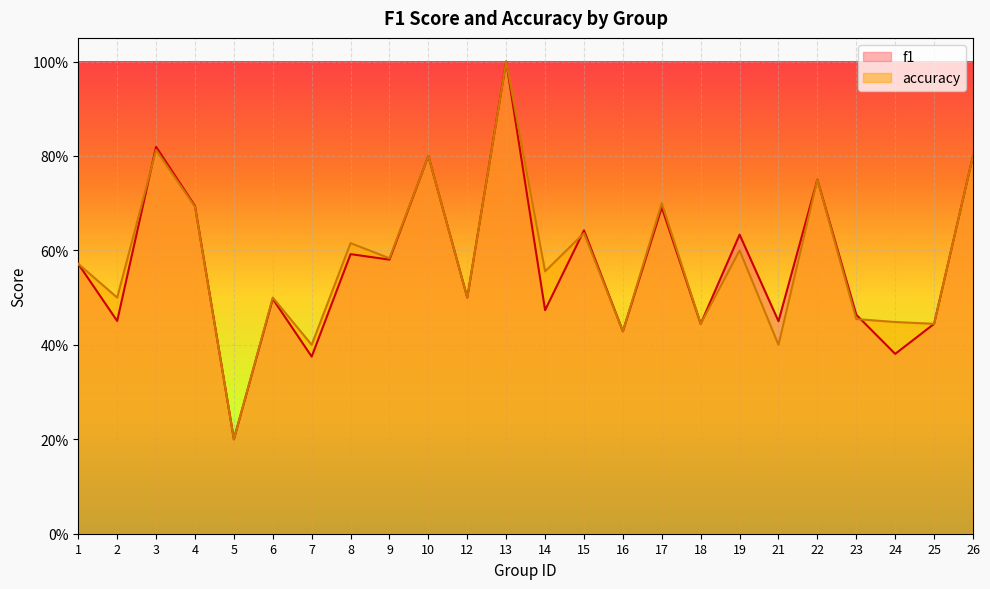

Rank the series by their average value, from lowest to highest.

f1, accuracy